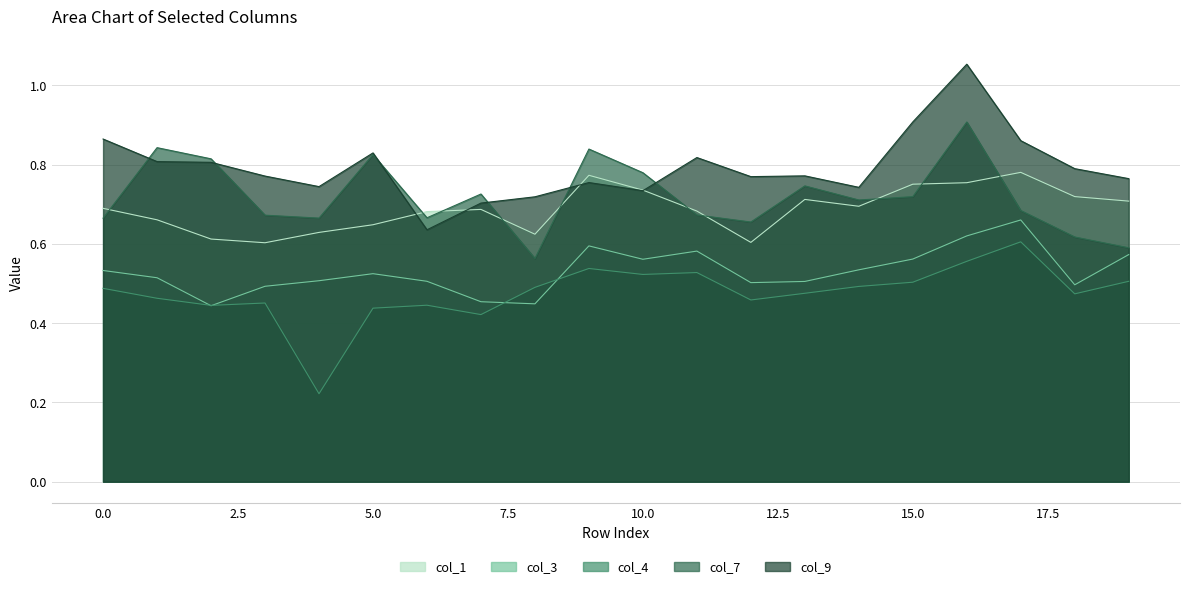

How many lines are shown in the chart?

5